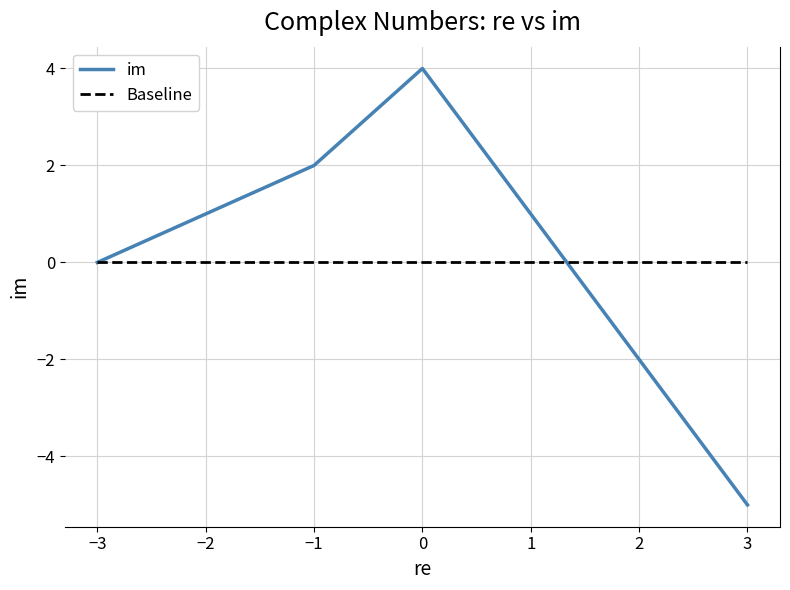

The im series shows 4 at −3. True or false?

False